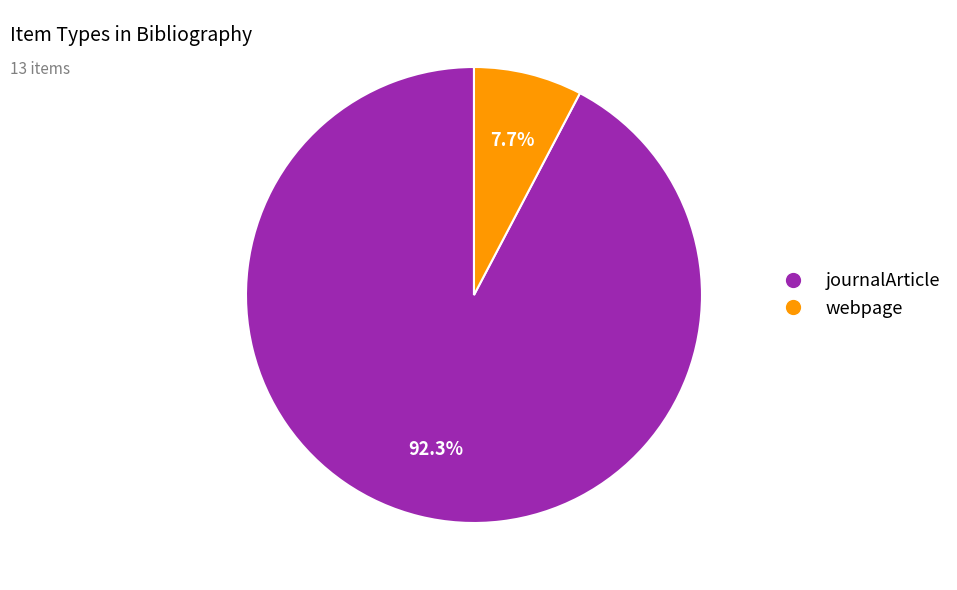

How many slices are in this pie chart?

2